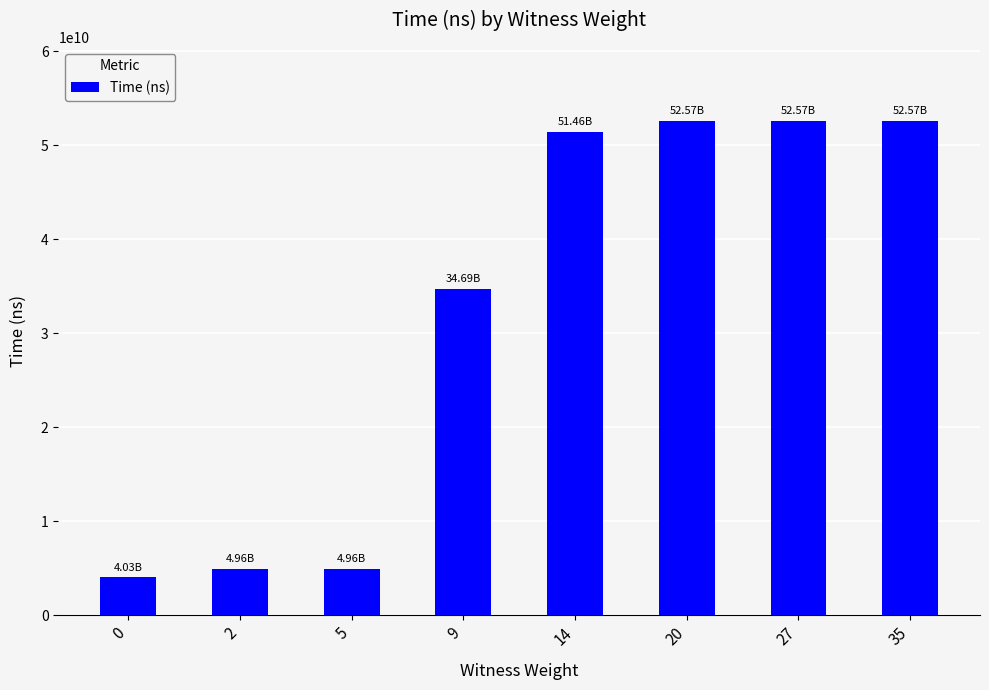

What is the value of the 8th bar from the left?

52571206300